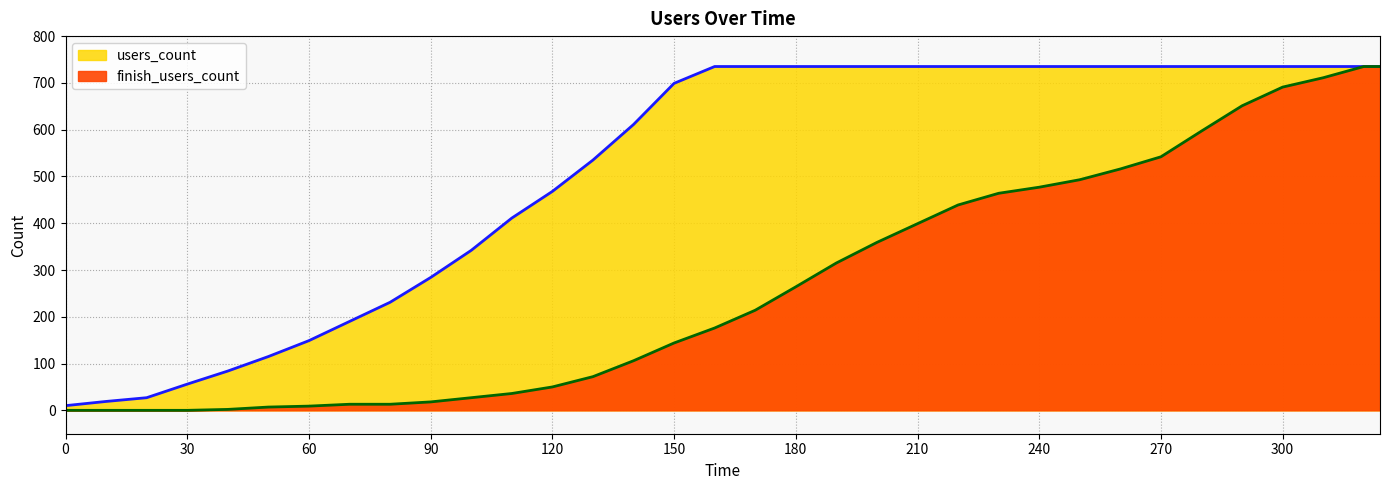

Reading left to right, list all the values displayed in this chart.

users_count: 0=10	10=19	20=27	30=56	40=84	50=115	60=149	70=190	80=231	90=284	100=342	110=411	120=468	130=535	140=611	150=699	160=735	170=735	180=735	190=735	200=735	210=735	220=735	230=735	240=735	250=735	260=735	270=735	280=735	290=735	300=735	310=735	320=735	324=735
finish_users_count: 0=0	10=0	20=0	30=0	40=2	50=7	60=9	70=13	80=13	90=18	100=27	110=36	120=50	130=72	140=106	150=144	160=176	170=214	180=264	190=315	200=359	210=399	220=439	230=464	240=477	250=493	260=516	270=542	280=597	290=651	300=691	310=711	320=735	324=735